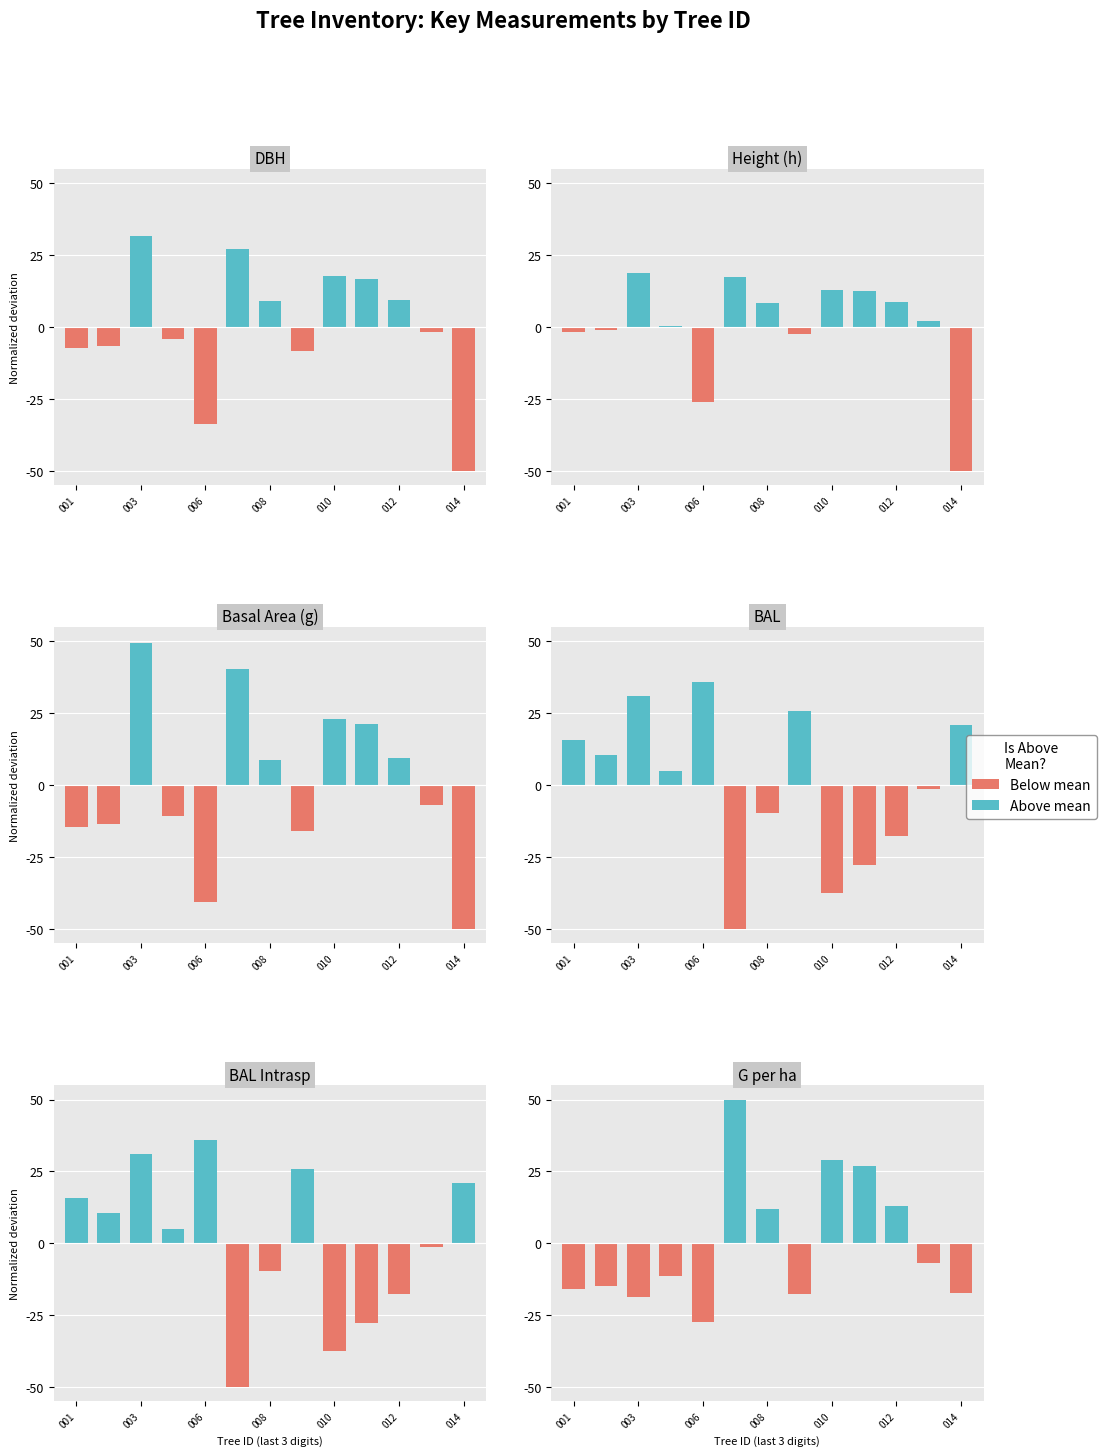

Reading left to right, transcribe all the data shown in this chart.

dbh: -7.4	-6.6	31.7	-4.3	-33.8	27.3	9.1	-8.4	17.7	16.8	9.5	-1.6	-50.0
h: -1.8	-1.2	18.7	0.3	-26.0	17.4	8.5	-2.4	13.0	12.5	8.8	2.1	-50.0
g: -14.7	-13.6	49.4	-10.6	-40.7	40.6	8.8	-15.9	23.0	21.4	9.4	-7.0	-50.0
bal: 15.7	10.4	30.9	4.8	35.7	-50.0	-9.6	25.9	-37.7	-27.7	-17.8	-1.4	20.8
bal_intrasp: 15.7	10.4	30.9	4.8	35.7	-50.0	-9.6	25.9	-37.7	-27.7	-17.8	-1.4	20.8
g_ha: -16.1	-15.1	-18.8	-11.3	-27.4	50.0	11.8	-17.7	29.0	26.9	12.9	-7.0	-17.2